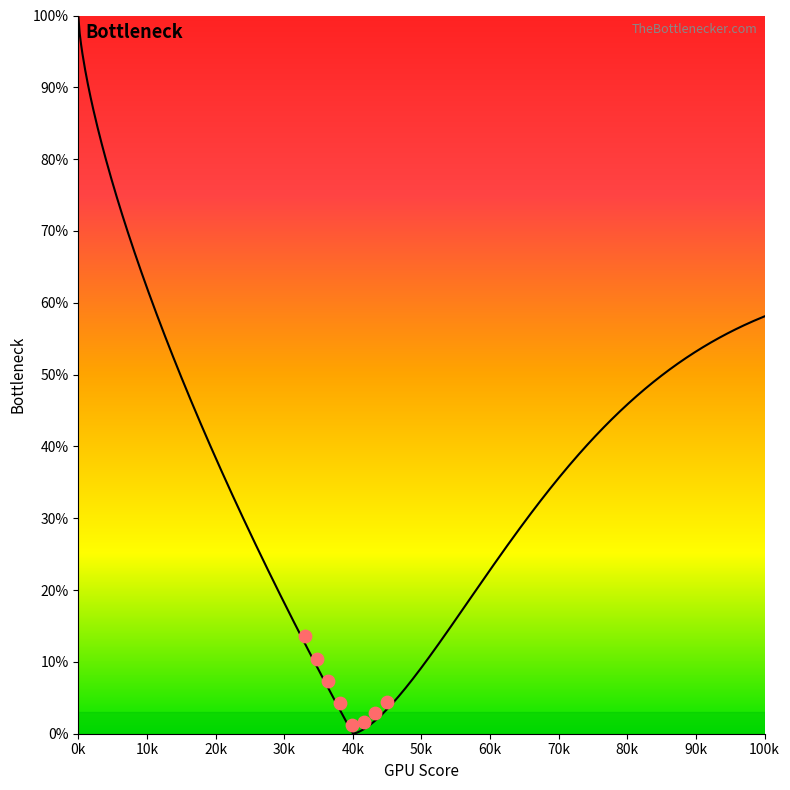

Between 149.0223764615781 and 158.9985648849963, which is larger?

158.9985648849963